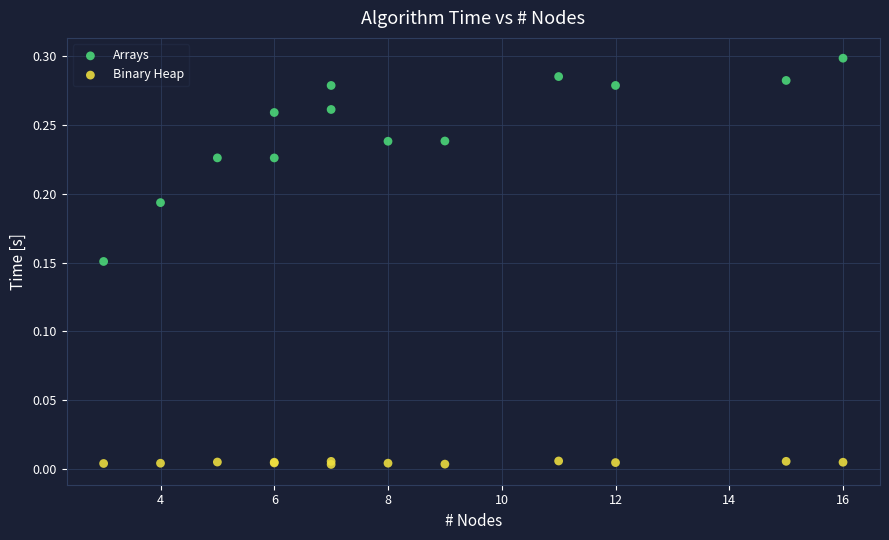

What are all the series names shown in the legend?

Arrays, Binary Heap